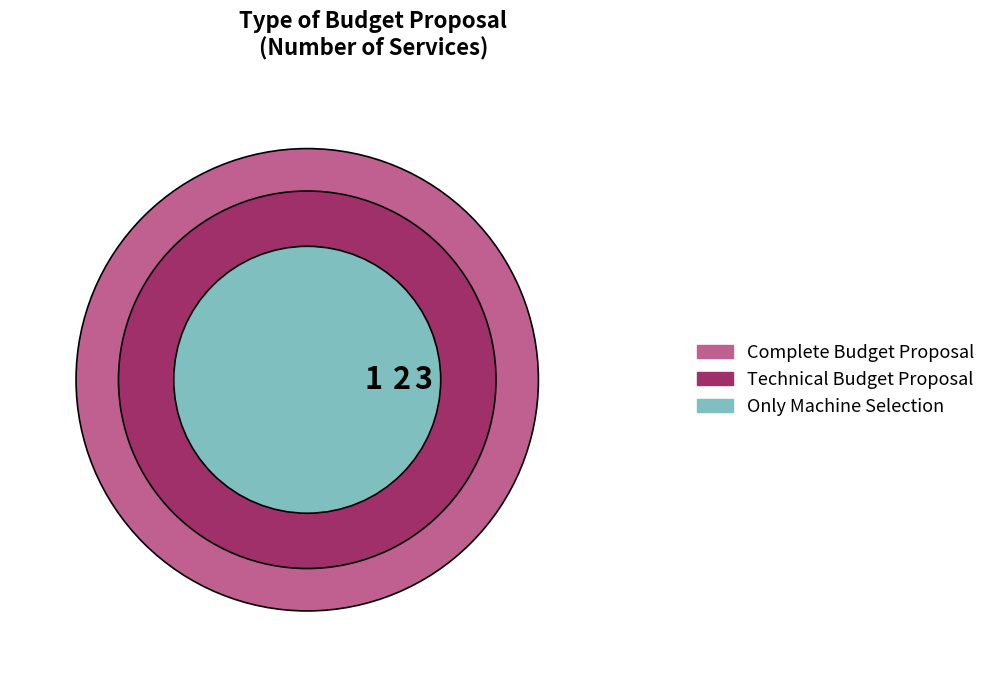

Which slice is the largest?

Complete Budget Proposal